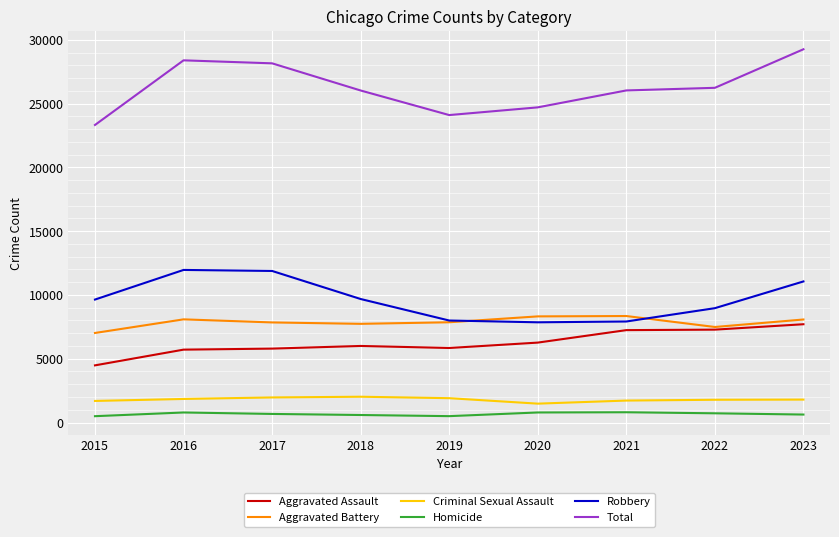

True or false: Aggravated Assault and Homicide intersect in this chart.

False